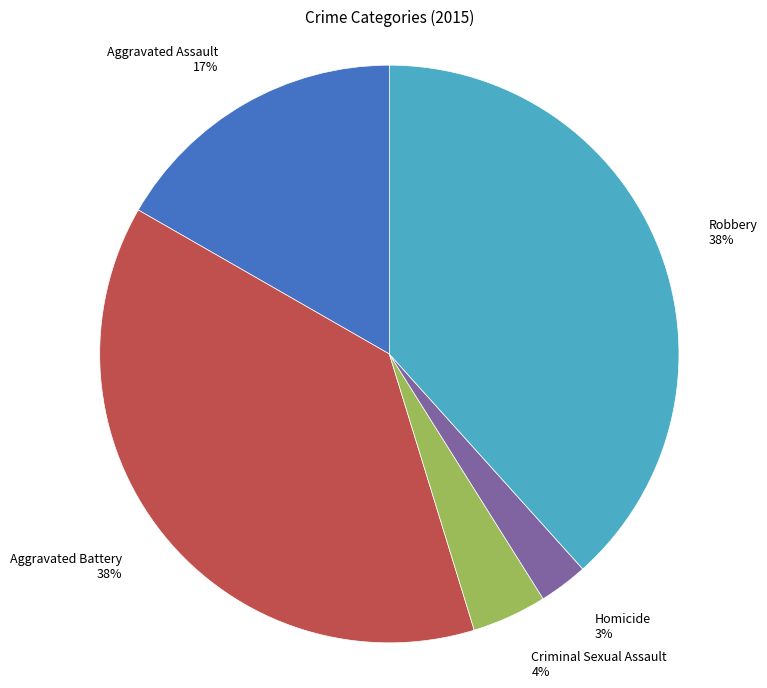

Which category has the smallest portion of the pie?

Homicide